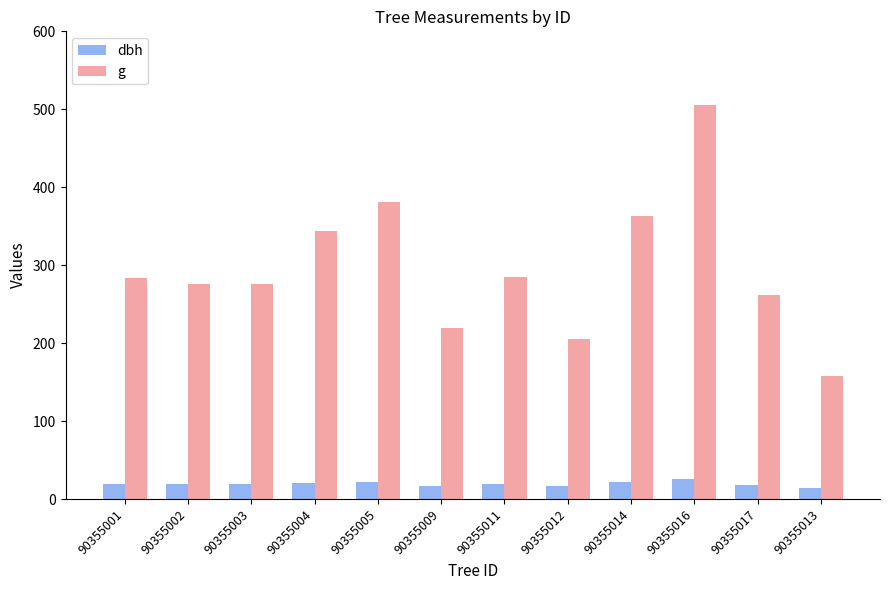

What is the sum of the g values at 90355012 and 90355017?

466.9